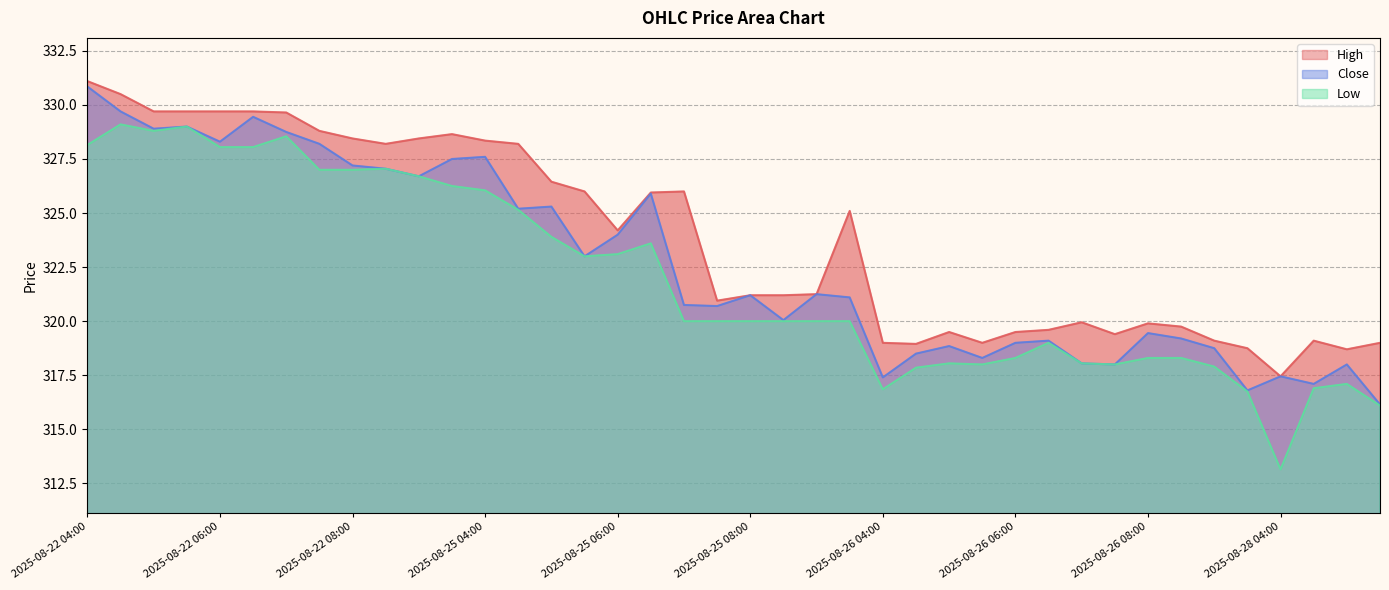

What is the difference between the highest and lowest values at 2025-08-22 07:00?

1.1